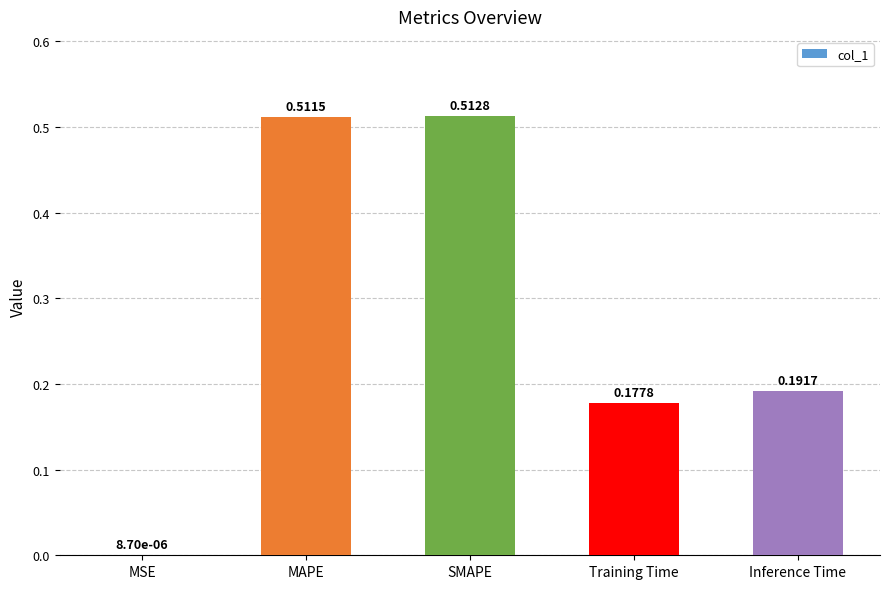

Where is the data nearest to the value 0?

MSE